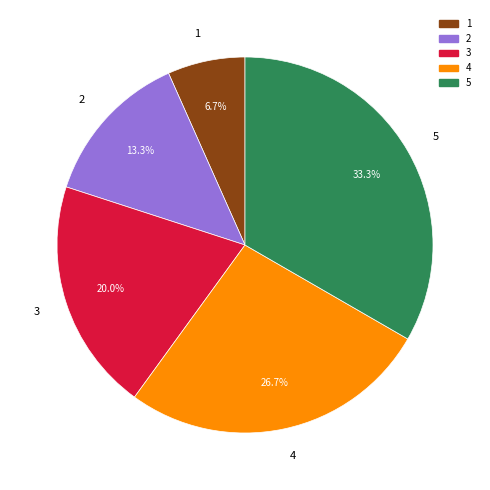

To the nearest percent, what is the combined percentage of 1 and 5?

40%